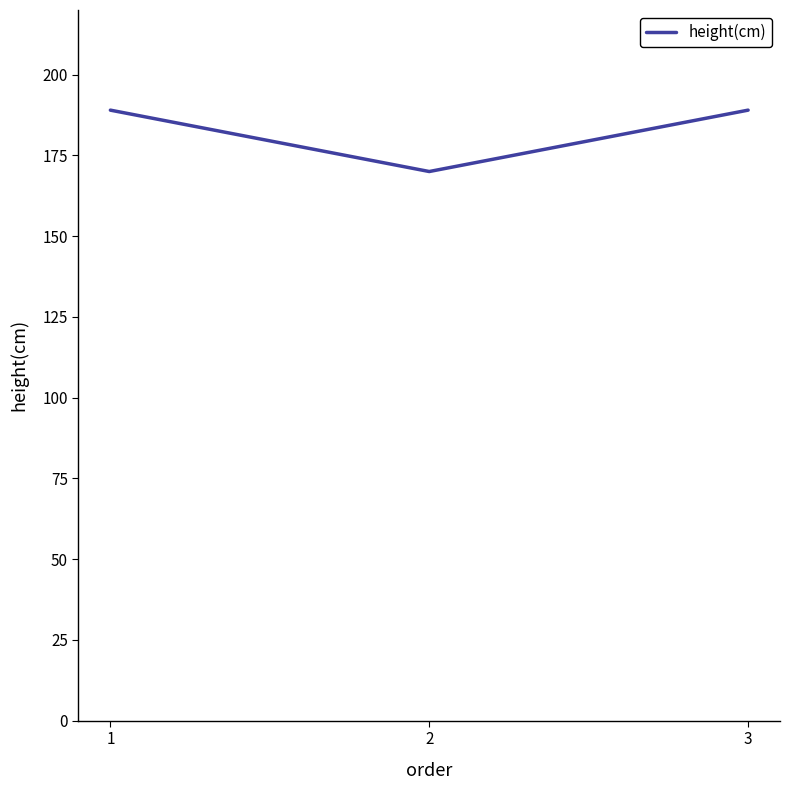

What is the maximum value shown in the chart?

189